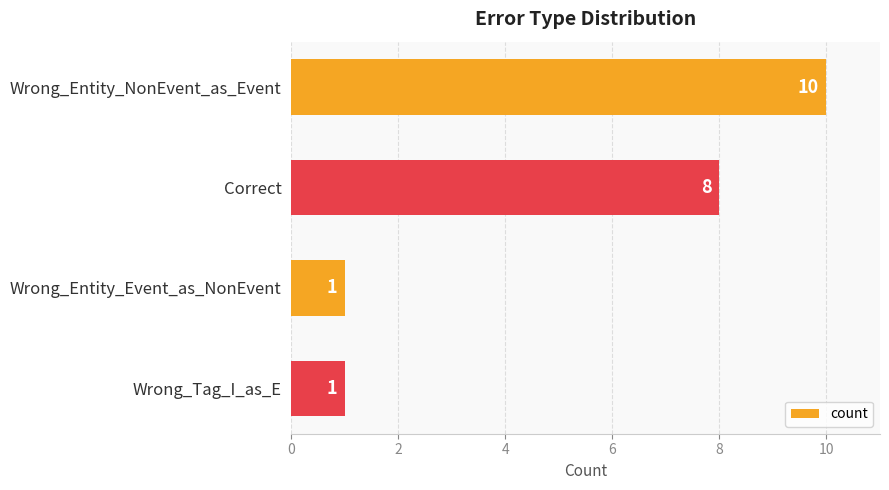

At which label is the value closest to 5?

Correct